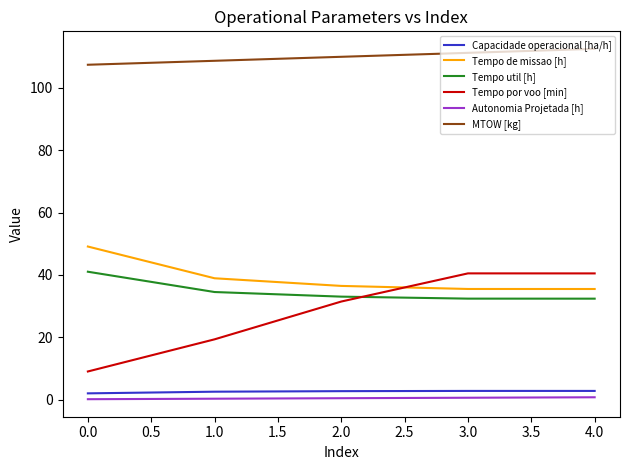

Which series has the widest spread of values?

Tempo por voo [min]